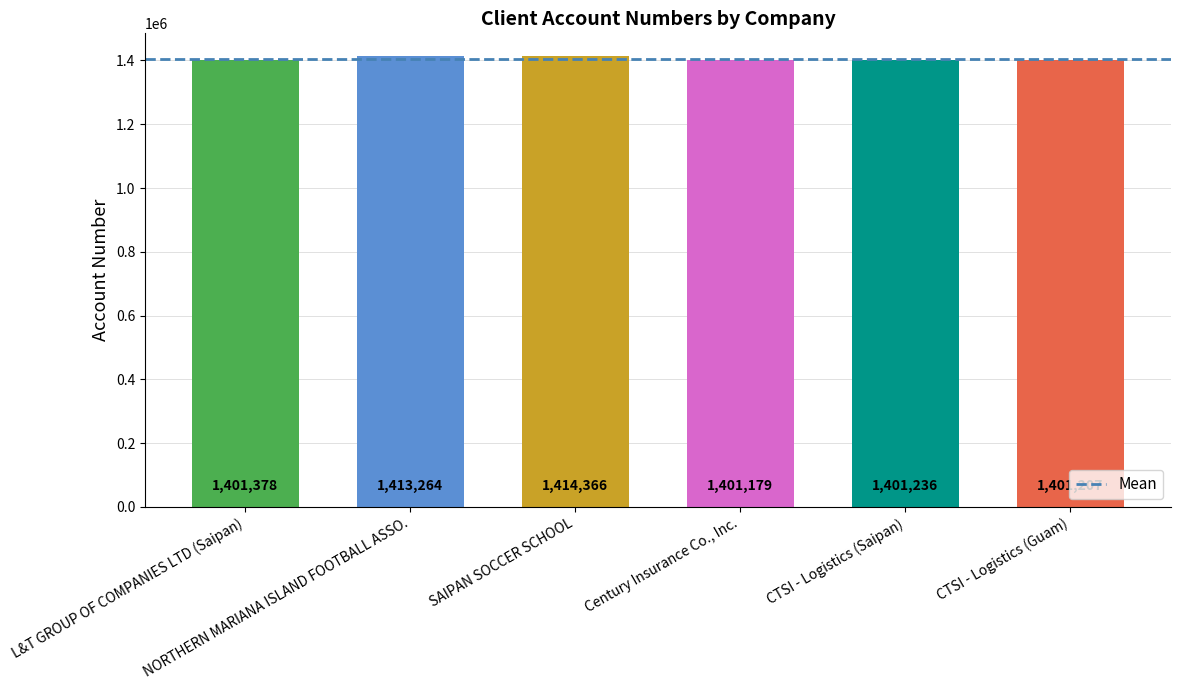

What is the value of the 2nd bar from the left?

1413264